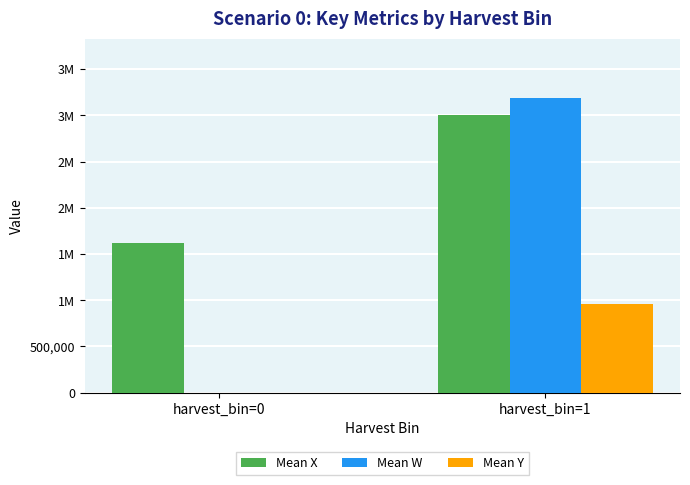

What is the highest value of the Mean W series?

3191898.7